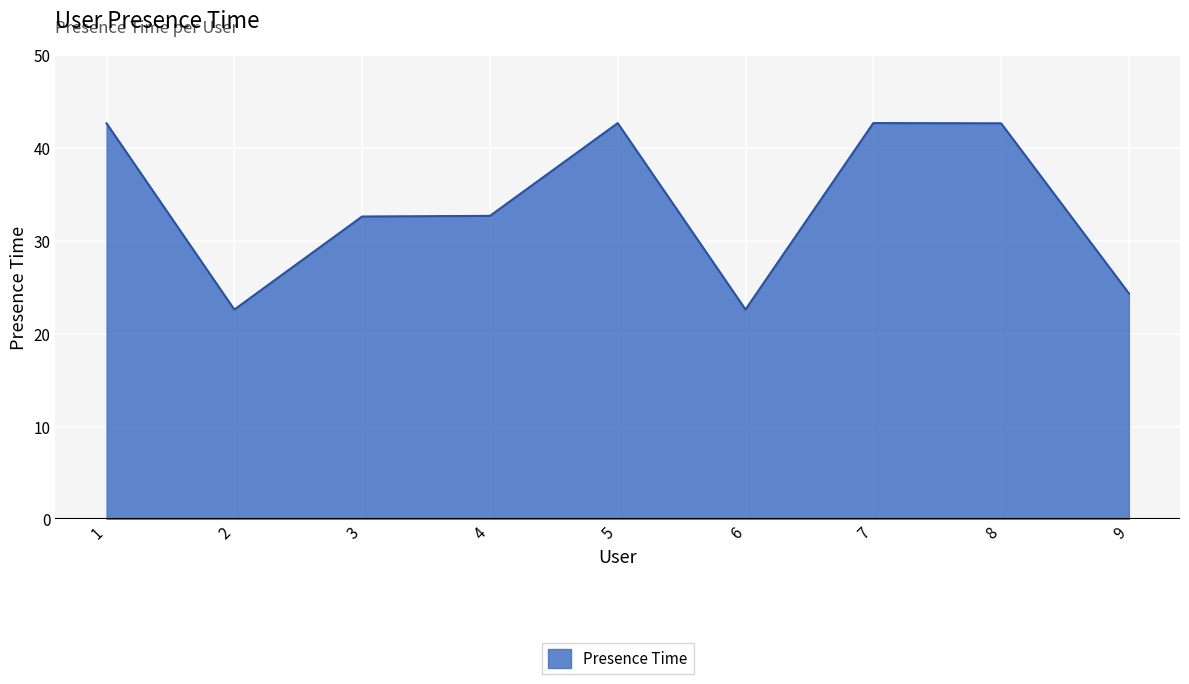

What is the greatest value displayed?

42.7